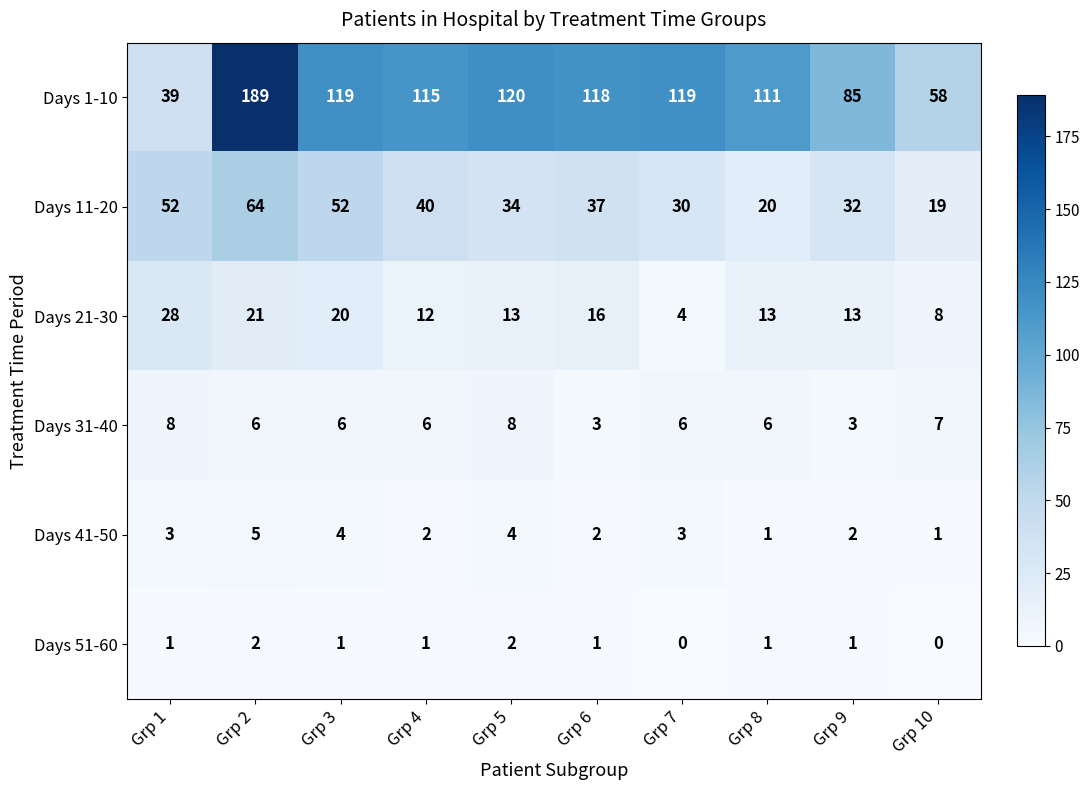

Rank the series by their maximum value, from highest to lowest.

Days 1-10, Days 11-20, Days 21-30, Days 31-40, Days 41-50, Days 51-60